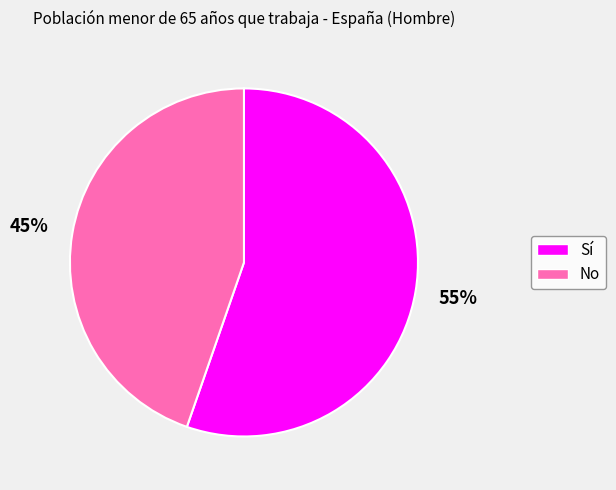

True or false: Sí accounts for 55% of the total.

True